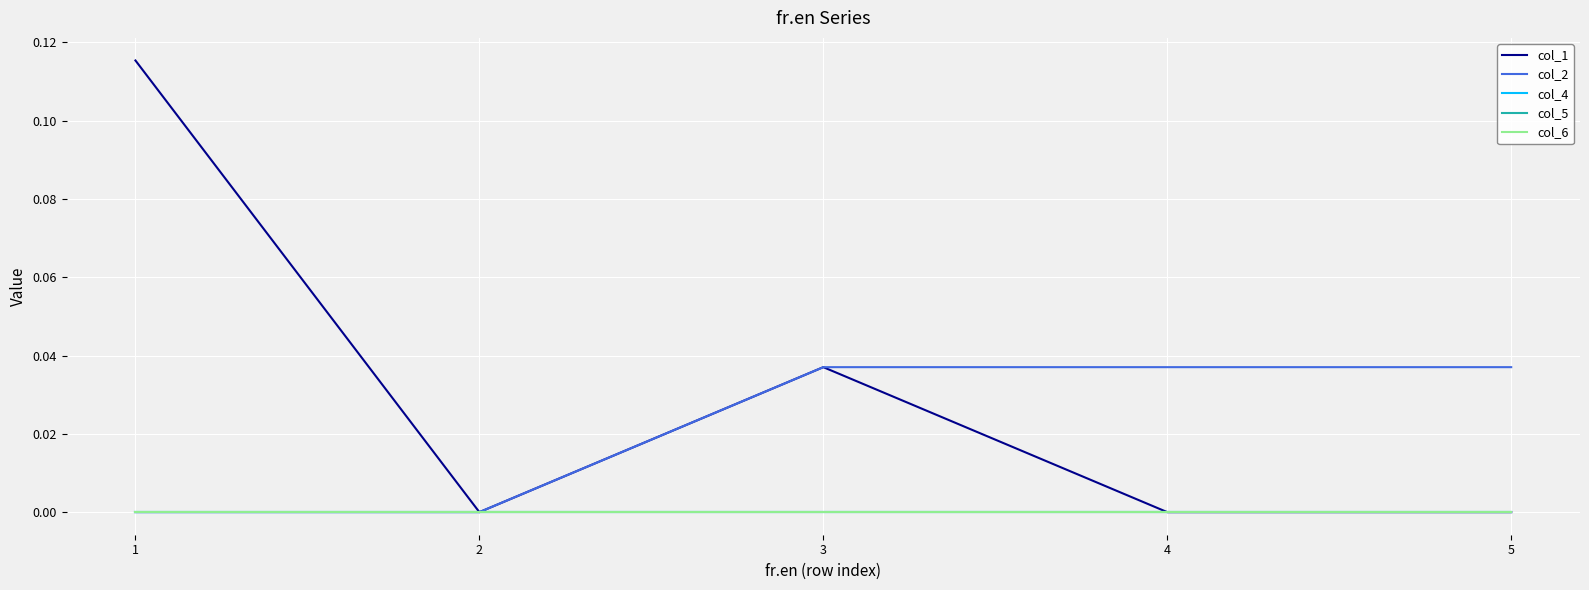

Is this an area chart (filled region under the line)?

No